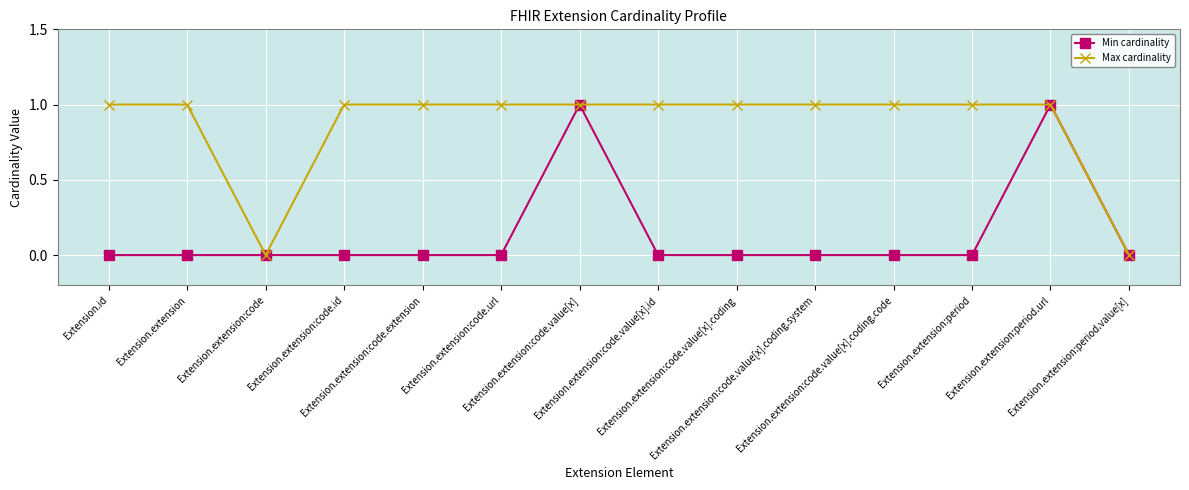

True or false: Min cardinality has more than 0 interior local peaks.

True